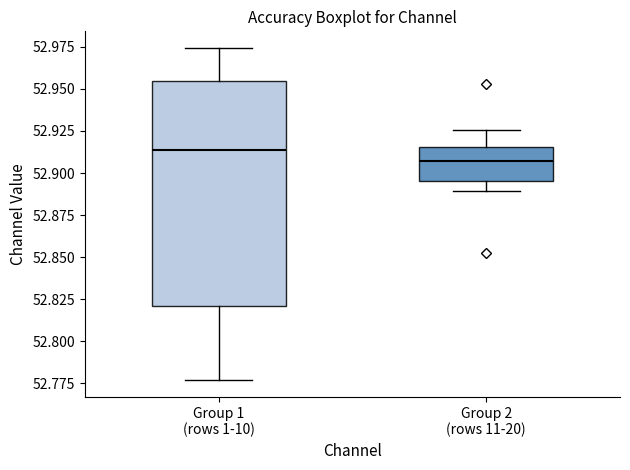

Reading left to right, transcribe this box plot: for each box, give where its median line is, the range the box spans, and where its two whiskers end, as read against the y-axis. The values are not printed on the chart, so give them approximately, as read against the axis.

Group 1 (rows 1-10): median 52.915, box 52.820 to 52.955, whiskers 52.775 to 52.975
Group 2 (rows 11-20): median 52.905, box 52.895 to 52.915, whiskers 52.890 to 52.925